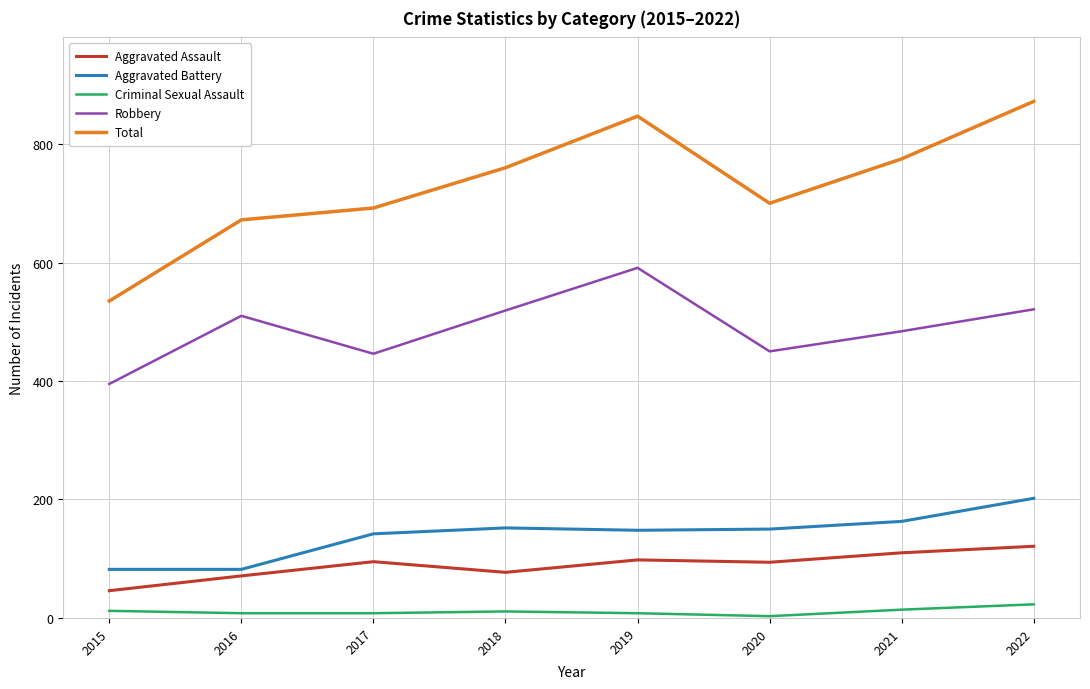

True or false: Aggravated Battery and Total intersect in this chart.

False